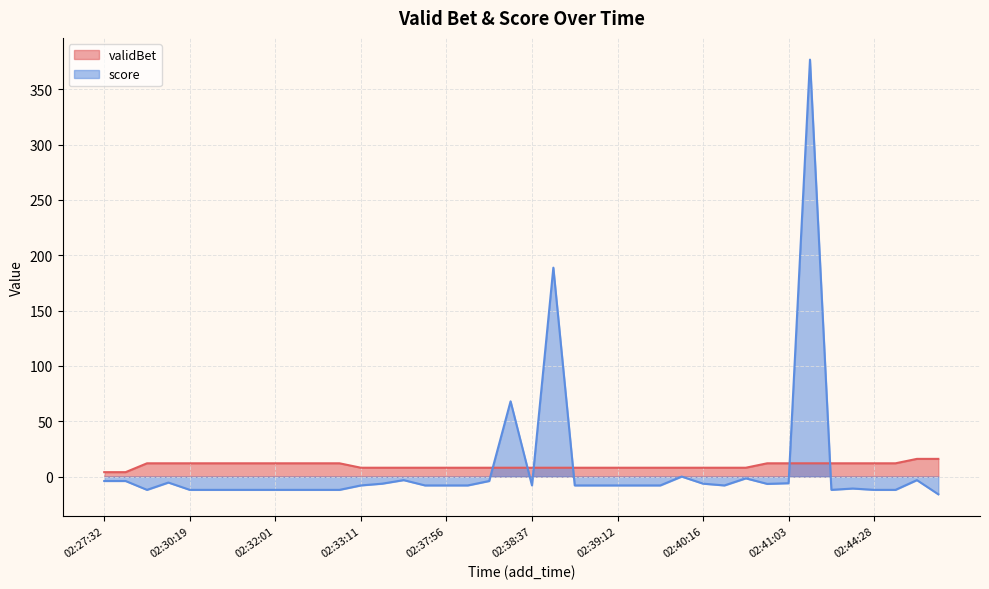

True or false: validBet and score intersect in this chart.

True